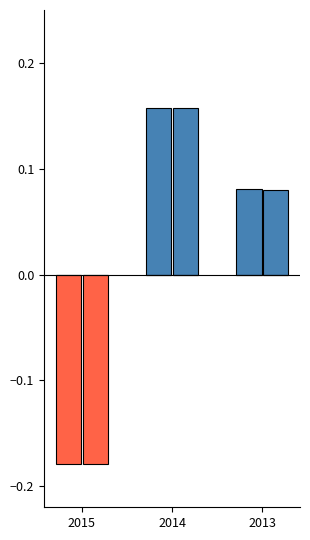

Count the number of data series in this chart.

4